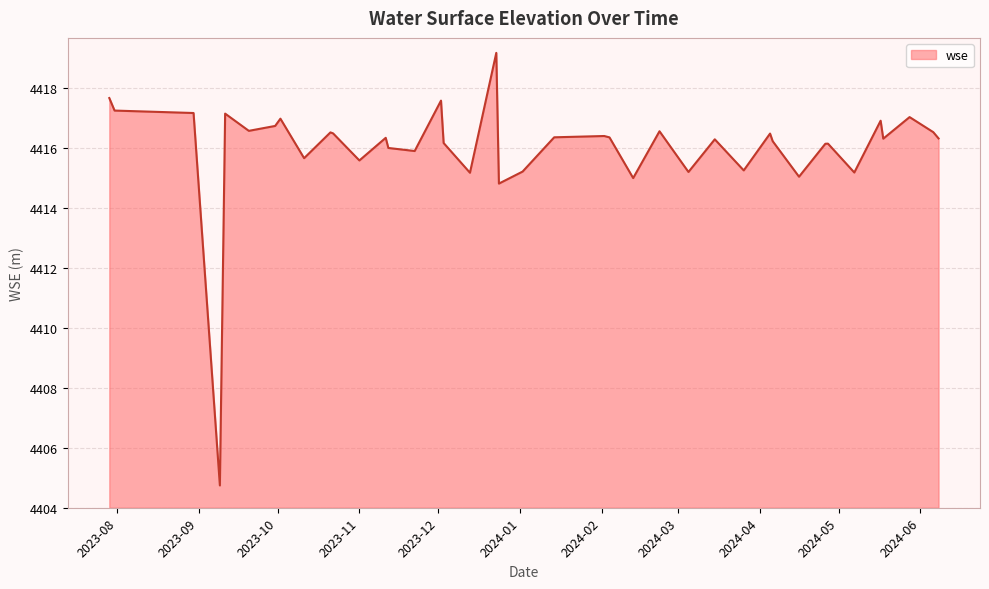

What is the maximum value shown in the chart?

4419.2